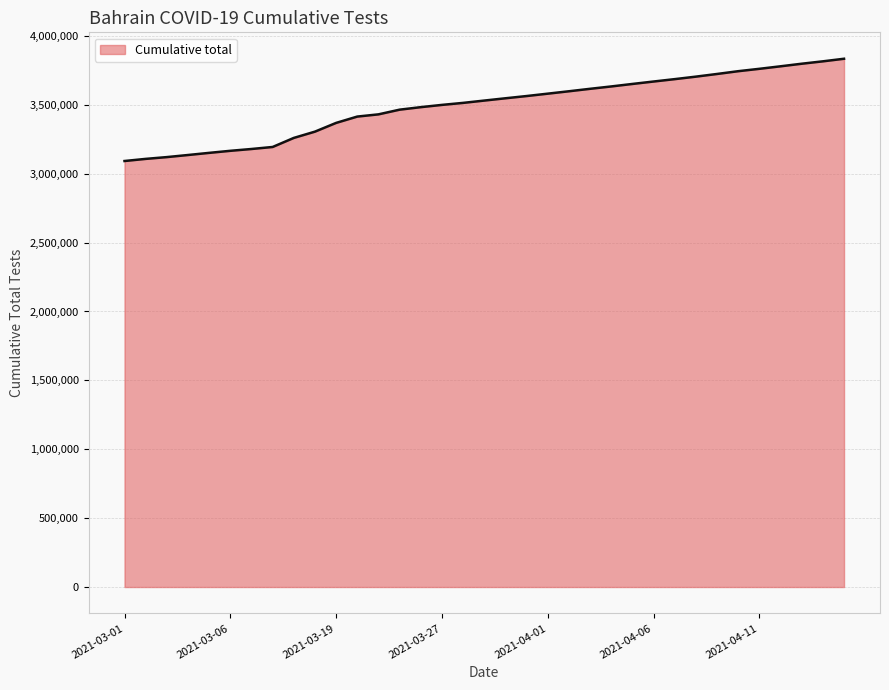

What is the difference between the maximum and minimum values?

742255